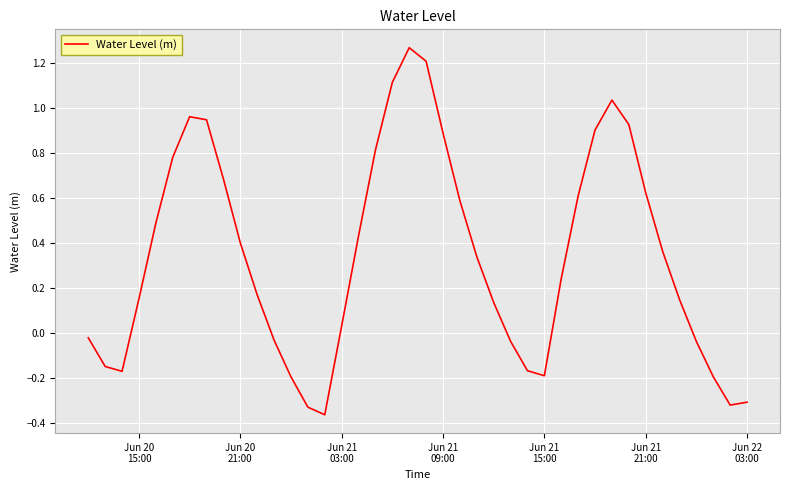

What is the difference between the maximum and minimum values?

1.6